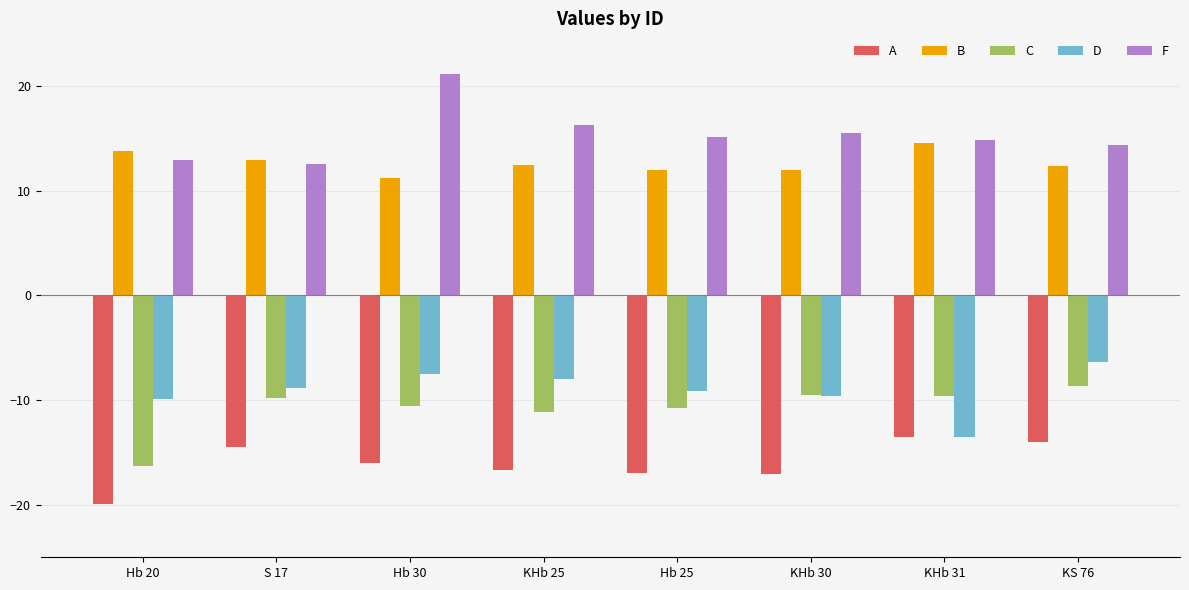

What position from the right is KS 76?

1